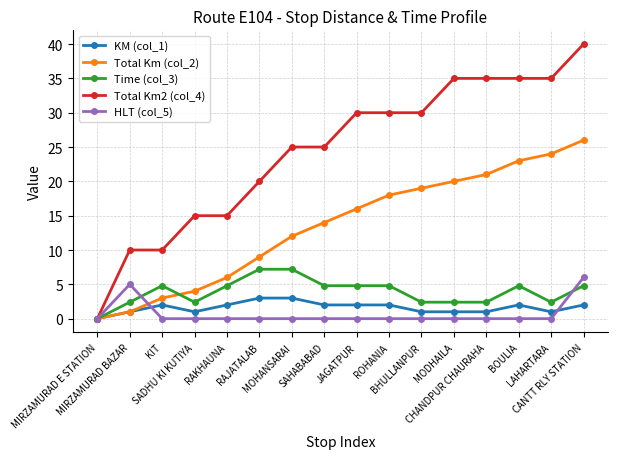

Reading right to left, transcribe all the data shown in this chart.

KM (col_1): CANTT RLY STATION=2.0	LAHARTARA=1.0	BOULIA=2.0	CHANDPUR CHAURAHA=1.0	MODHAILA=1.0	BHULLANPUR=1.0	ROHANIA=2.0	JAGATPUR=2.0	SAHABABAD=2.0	MOHANSARAI=3.0	RAJATALAB=3.0	RAKHAUNA=2.0	SADHU KI KUTIYA=1.0	KIT=2.0	MIRZAMURAD BAZAR=1.0	MIRZAMURAD E STATION=0.0
Total Km (col_2): CANTT RLY STATION=26.0	LAHARTARA=24.0	BOULIA=23.0	CHANDPUR CHAURAHA=21.0	MODHAILA=20.0	BHULLANPUR=19.0	ROHANIA=18.0	JAGATPUR=16.0	SAHABABAD=14.0	MOHANSARAI=12.0	RAJATALAB=9.0	RAKHAUNA=6.0	SADHU KI KUTIYA=4.0	KIT=3.0	MIRZAMURAD BAZAR=1.0	MIRZAMURAD E STATION=0.0
Time (col_3): CANTT RLY STATION=4.8	LAHARTARA=2.4	BOULIA=4.8	CHANDPUR CHAURAHA=2.4	MODHAILA=2.4	BHULLANPUR=2.4	ROHANIA=4.8	JAGATPUR=4.8	SAHABABAD=4.8	MOHANSARAI=7.2	RAJATALAB=7.2	RAKHAUNA=4.8	SADHU KI KUTIYA=2.4	KIT=4.8	MIRZAMURAD BAZAR=2.4	MIRZAMURAD E STATION=0.0
Total Km2 (col_4): CANTT RLY STATION=40.0	LAHARTARA=35.0	BOULIA=35.0	CHANDPUR CHAURAHA=35.0	MODHAILA=35.0	BHULLANPUR=30.0	ROHANIA=30.0	JAGATPUR=30.0	SAHABABAD=25.0	MOHANSARAI=25.0	RAJATALAB=20.0	RAKHAUNA=15.0	SADHU KI KUTIYA=15.0	KIT=10.0	MIRZAMURAD BAZAR=10.0	MIRZAMURAD E STATION=0.0
HLT (col_5): CANTT RLY STATION=6.0	LAHARTARA=0.0	BOULIA=0.0	CHANDPUR CHAURAHA=0.0	MODHAILA=0.0	BHULLANPUR=0.0	ROHANIA=0.0	JAGATPUR=0.0	SAHABABAD=0.0	MOHANSARAI=0.0	RAJATALAB=0.0	RAKHAUNA=0.0	SADHU KI KUTIYA=0.0	KIT=0.0	MIRZAMURAD BAZAR=5.0	MIRZAMURAD E STATION=0.0